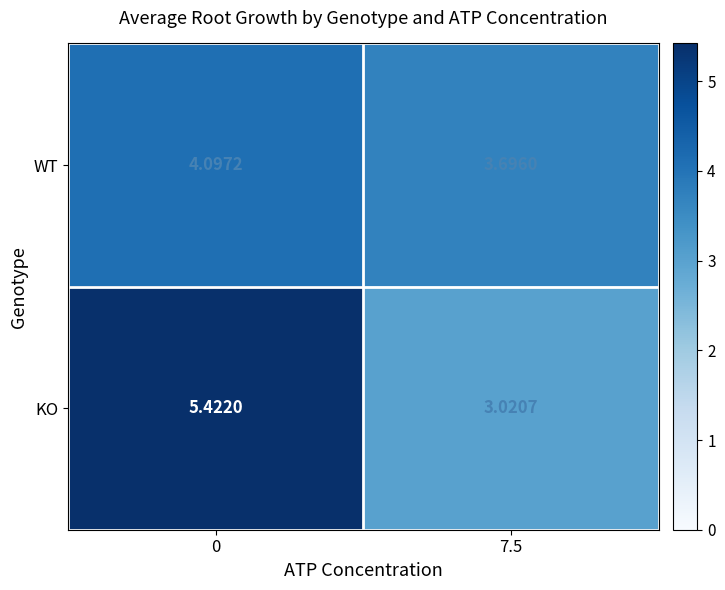

How many values in the WT series are below 4?

1